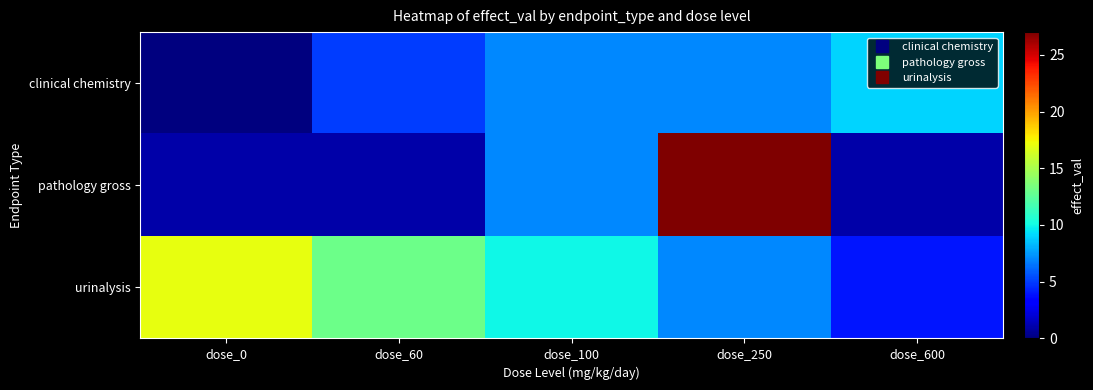

Which category has the highest value across all series?

dose_250